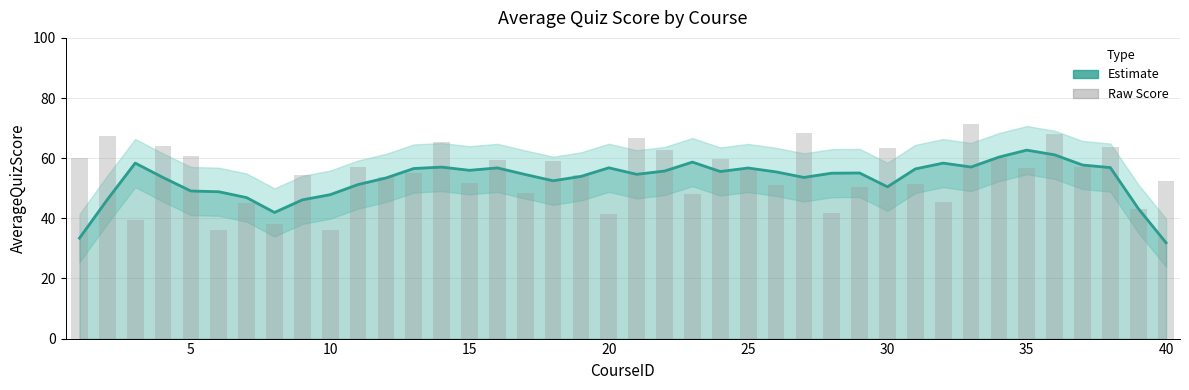

Which series has the widest spread of values?

Raw Score